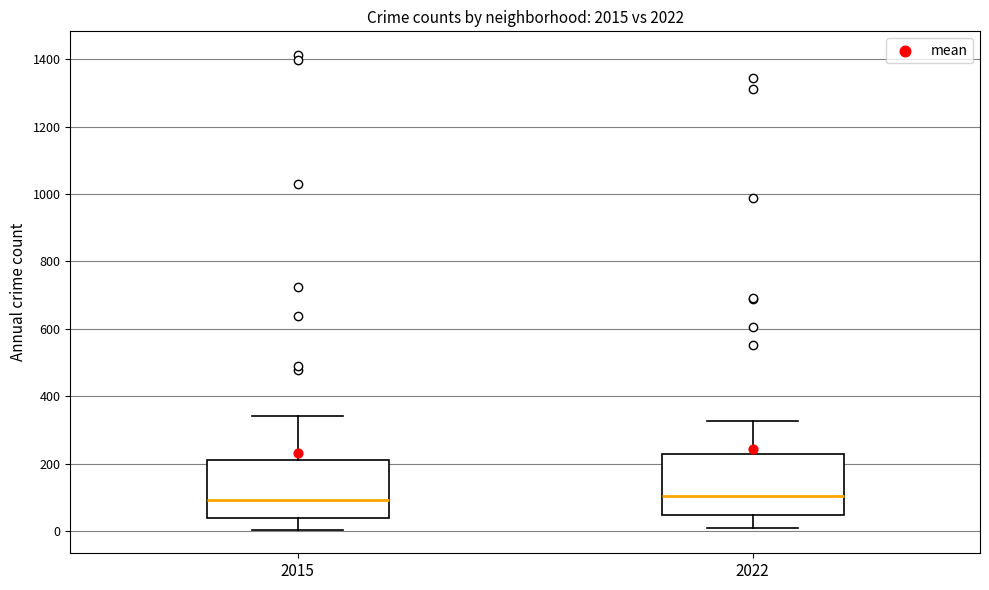

Where is the lower edge of the box at x = 2015 on the y-axis? The values are not printed on the chart, so give them approximately, as read against the axis.

40